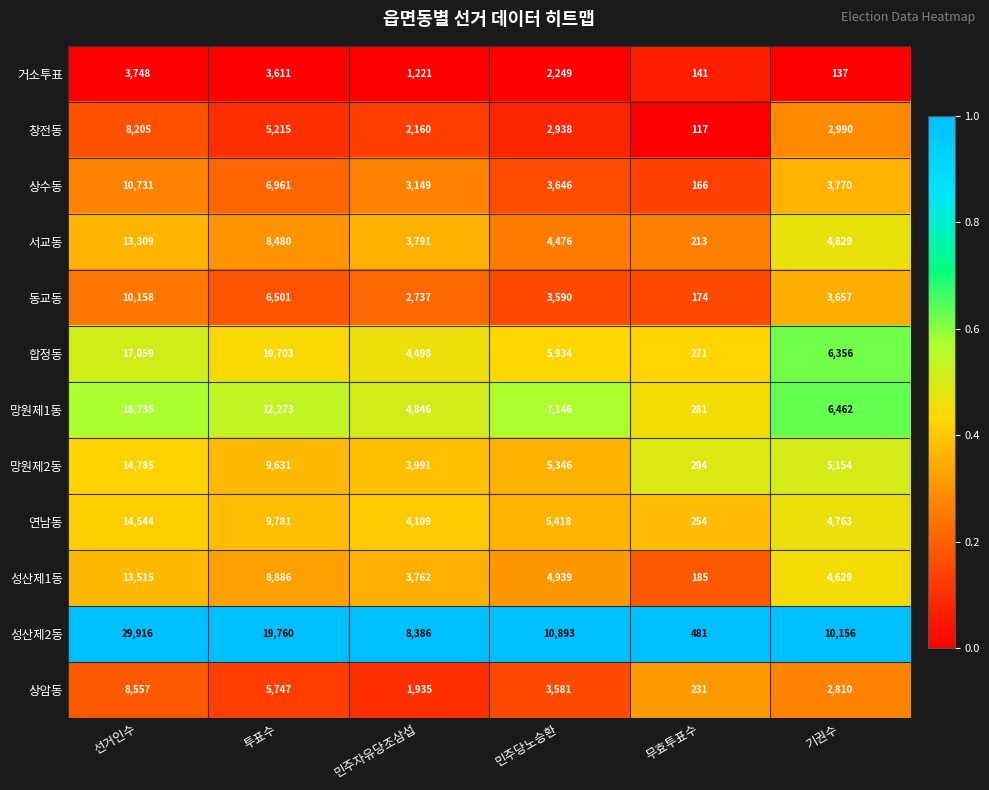

Is it true that 합정동 equals 8884 at 민주당노승환?

False